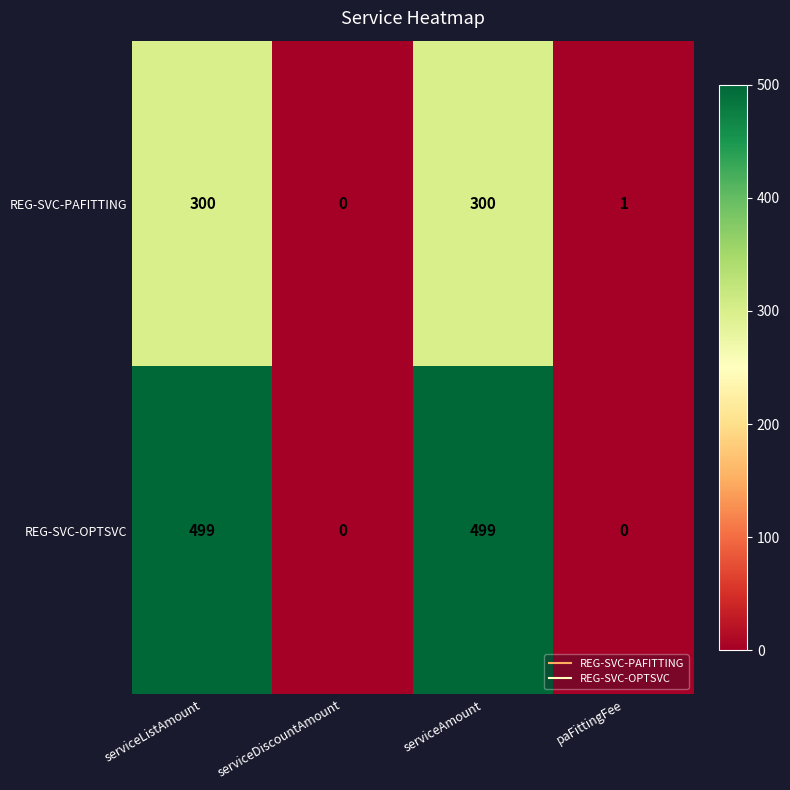

Is the value of REG-SVC-OPTSVC at serviceListAmount greater than the value of REG-SVC-PAFITTING at serviceDiscountAmount?

Yes